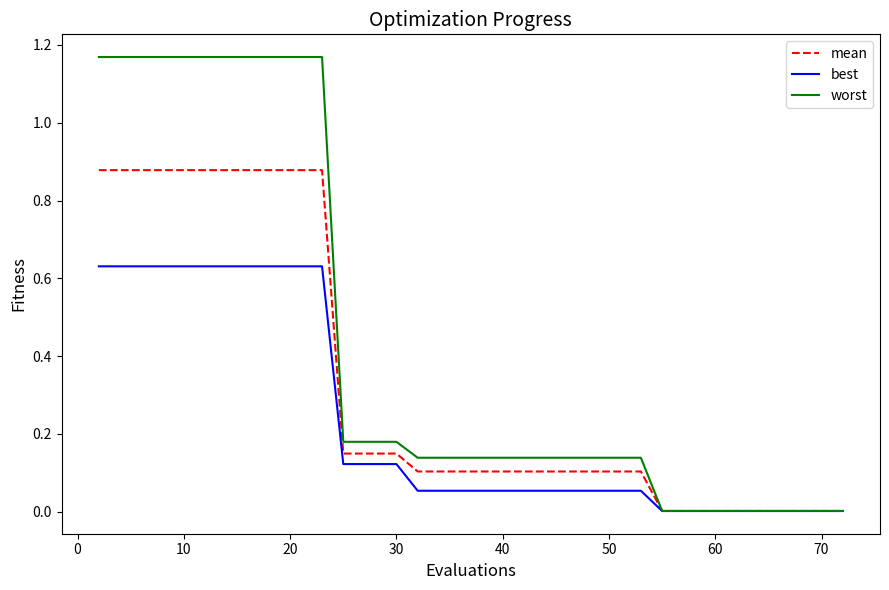

Rank the series by their average value, from lowest to highest.

best, mean, worst